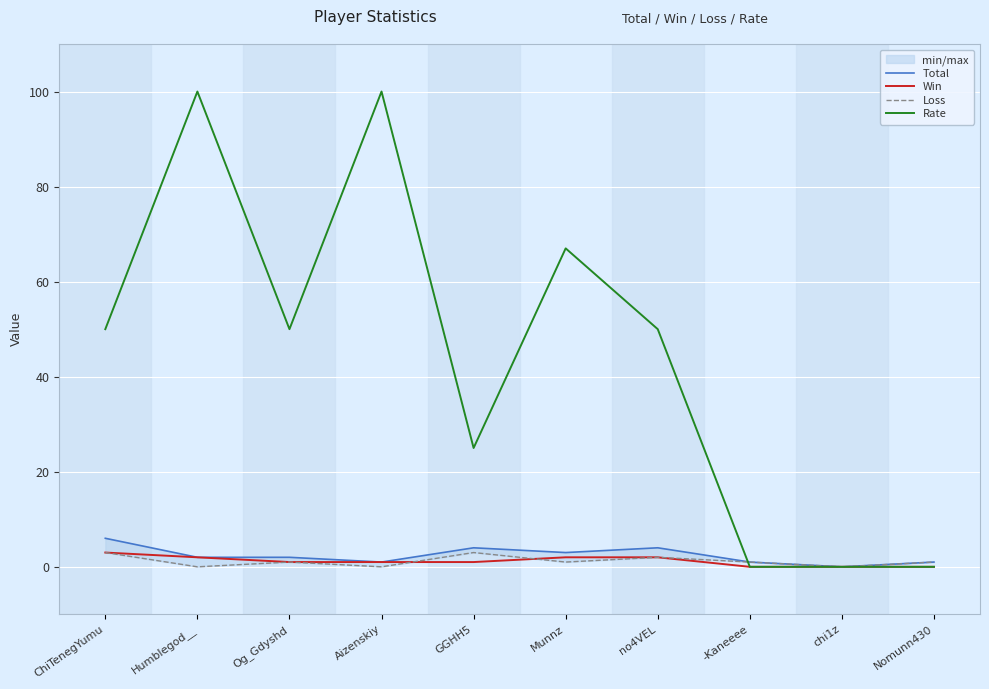

Reading left to right, what are all the values shown in this chart?

Total: 6	2	2	1	4	3	4	1	0	1
Win: 3	2	1	1	1	2	2	0	0	0
Loss: 3	0	1	0	3	1	2	1	0	1
Rate: 50	100	50	100	25	67	50	0	0	0